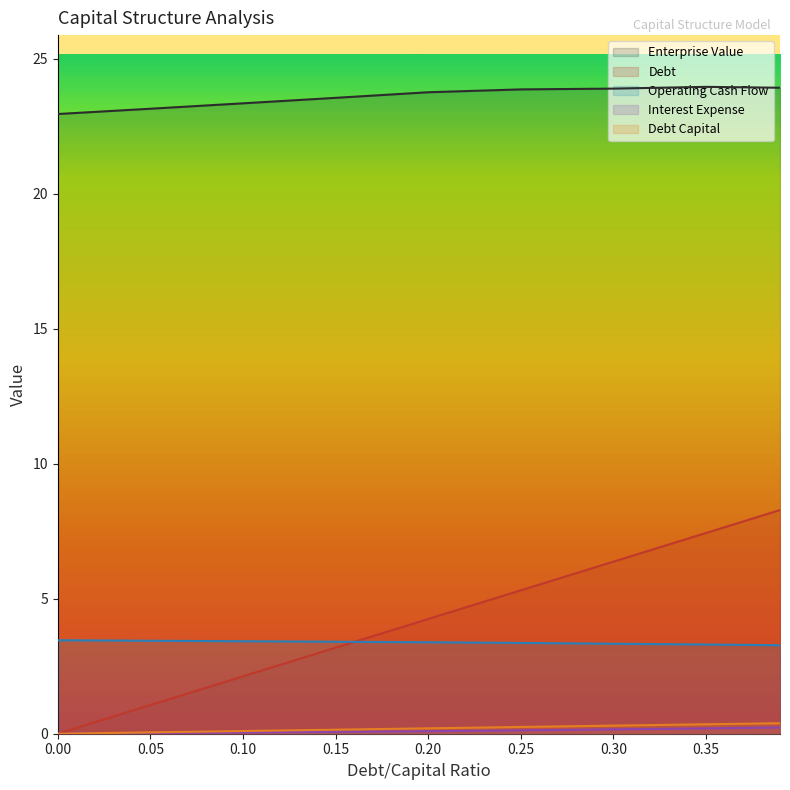

How many positive values does the debt_capital series have?

8